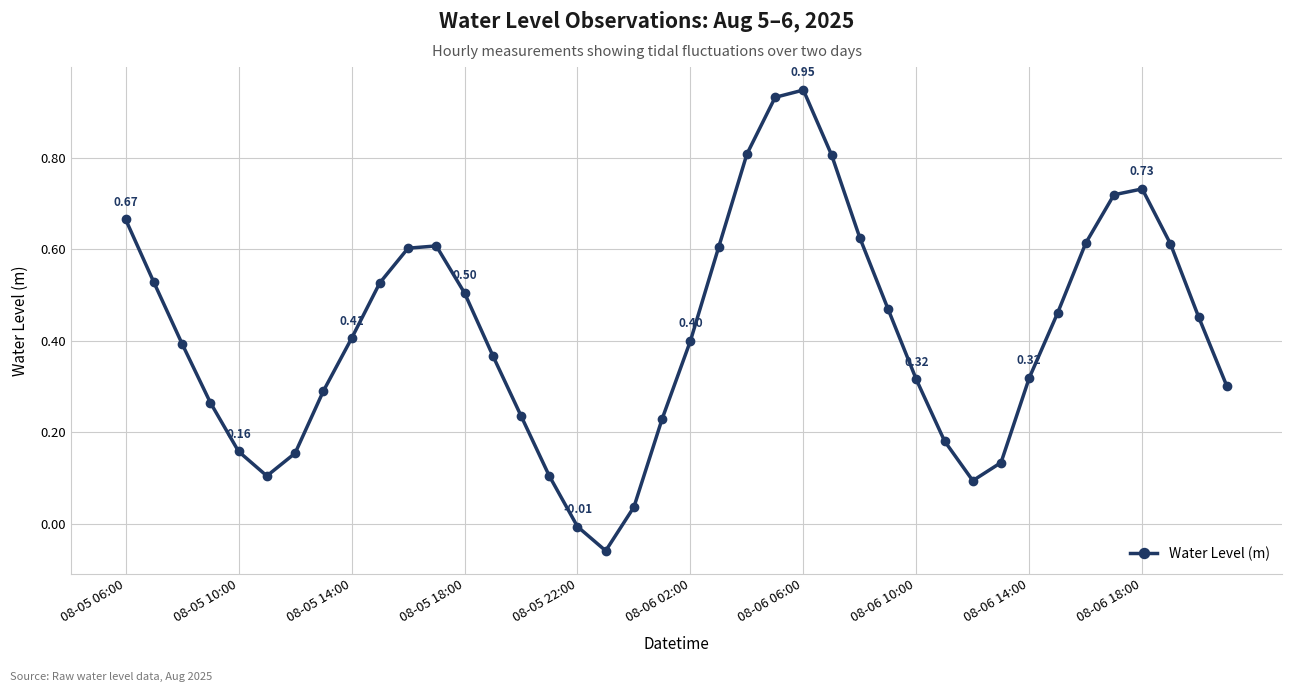

What is the sum of all values?

16.6